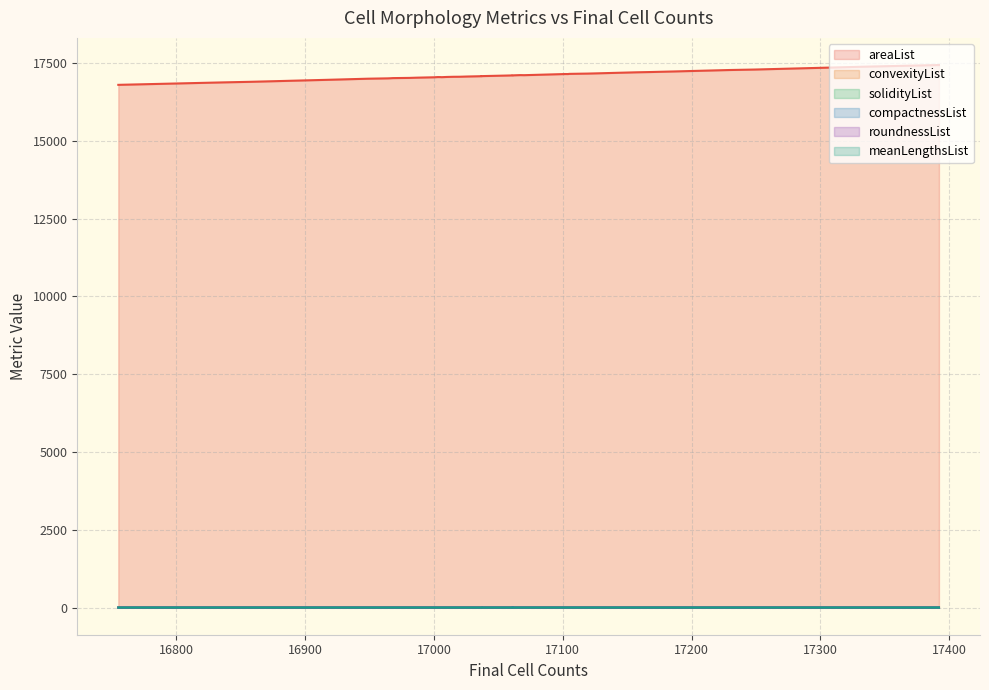

At which label is roundnessList closest to 0?

17000